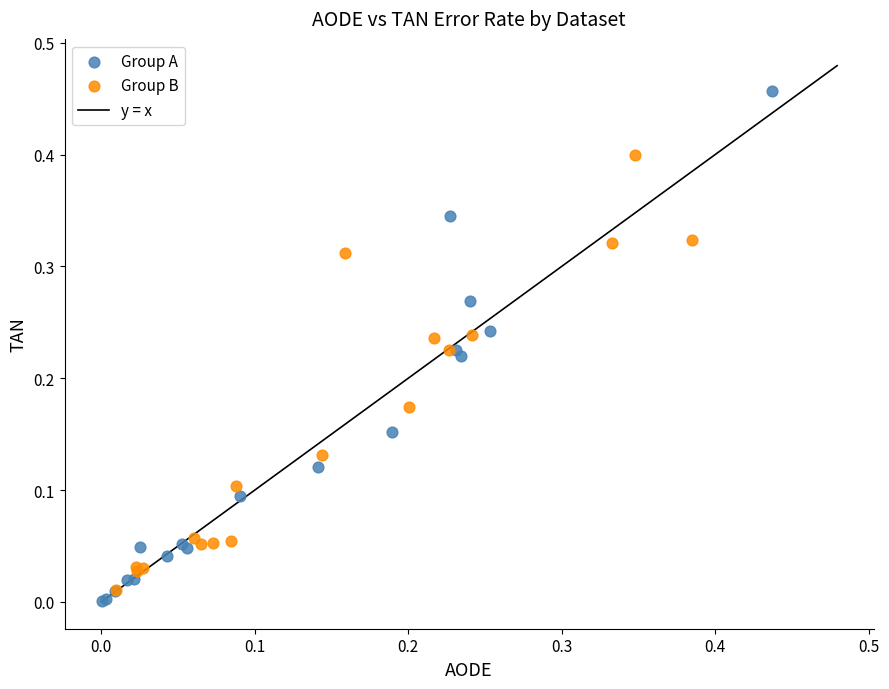

Which series has the largest Y range (max minus min)?

Group A